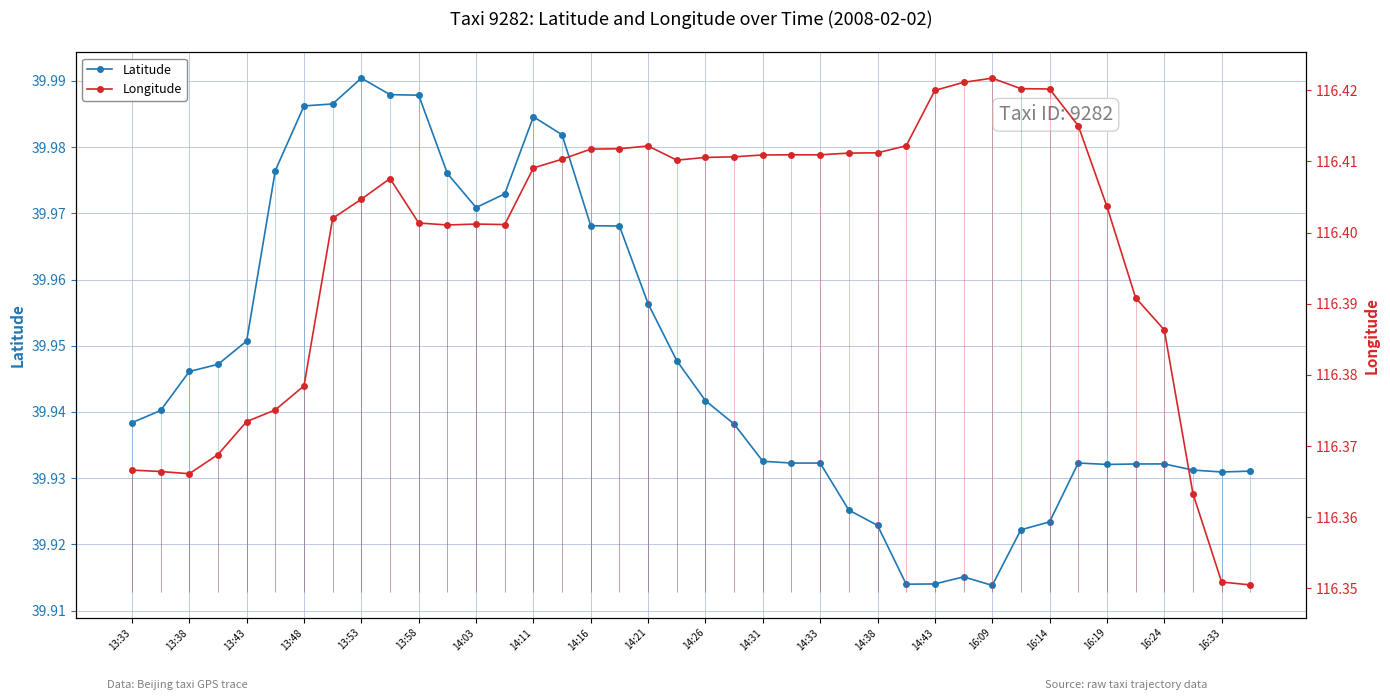

Rank the series by their average value, from highest to lowest.

Longitude, Latitude